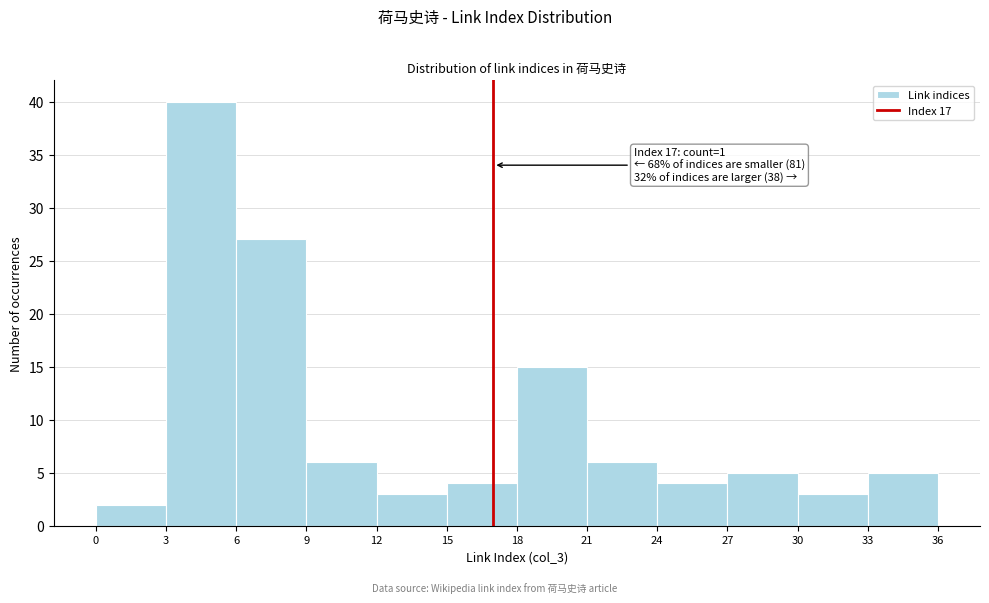

Which range on the x-axis has the tallest bar?

3 to 6